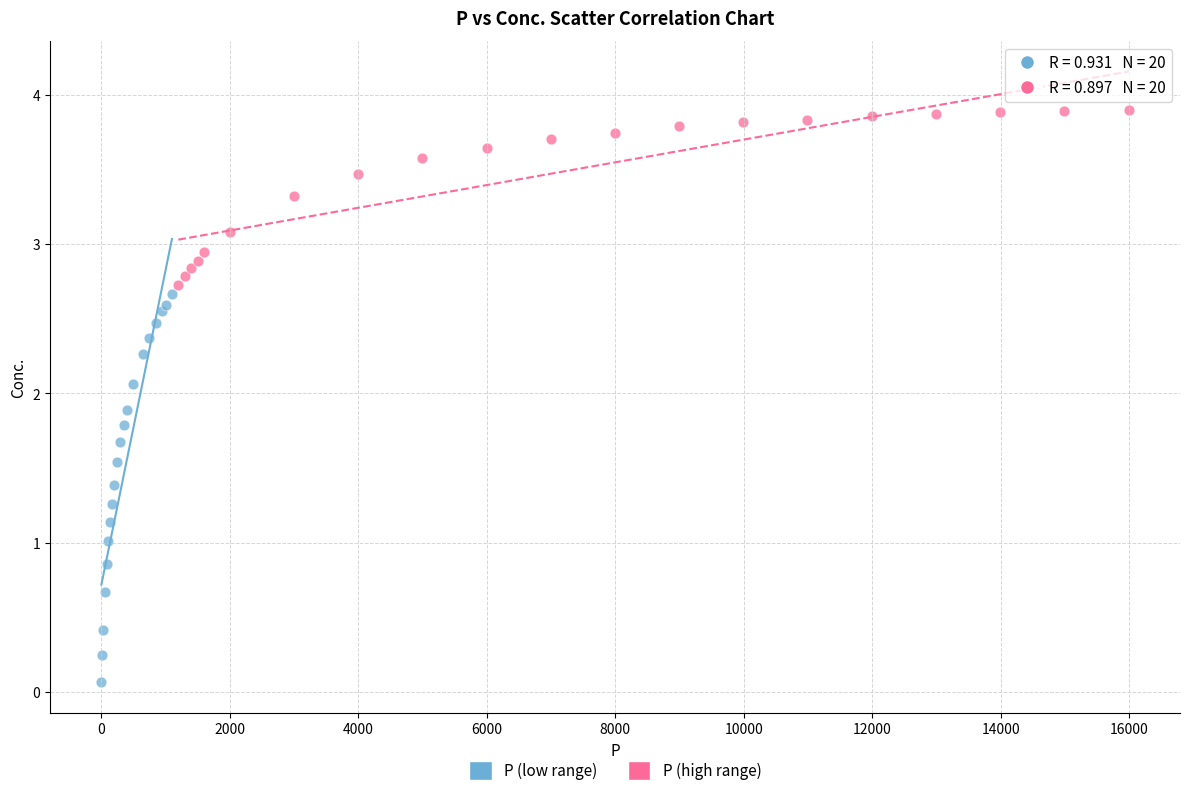

Which series has the largest Y range (max minus min)?

P (low range)